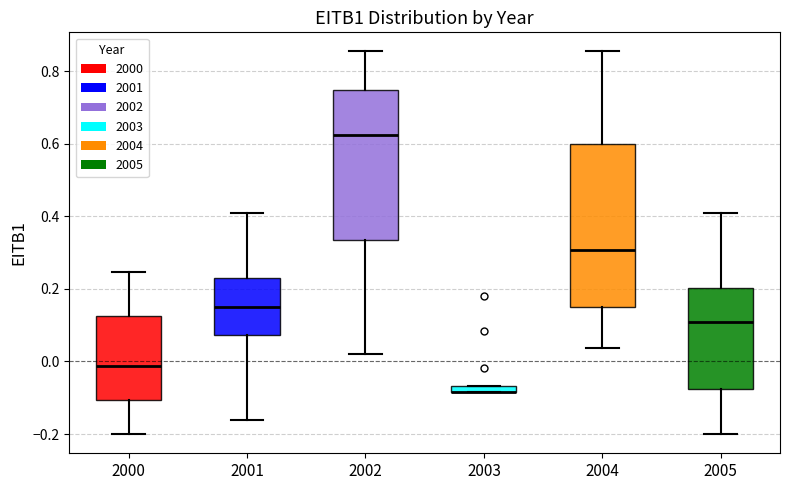

Where does the lower whisker of the box at x = 2001 end on the y-axis? The values are not printed on the chart, so give them approximately, as read against the axis.

-0.16